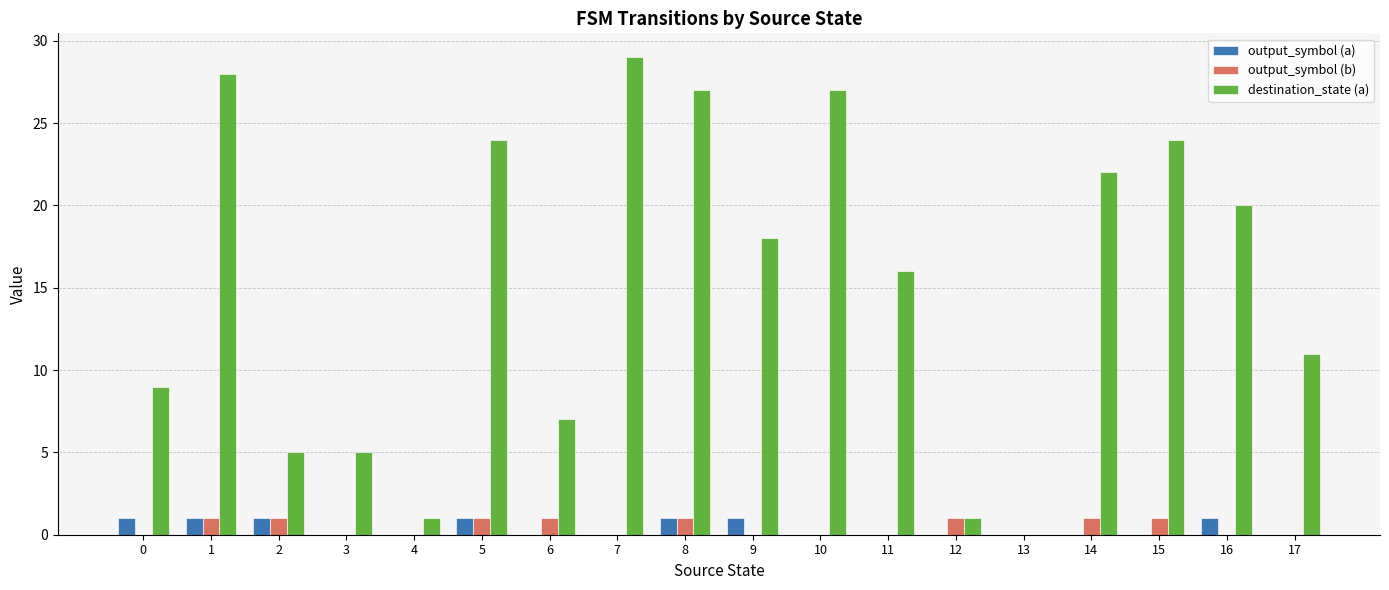

True or false: output_symbol (a) has a value of 0 at 14.

True